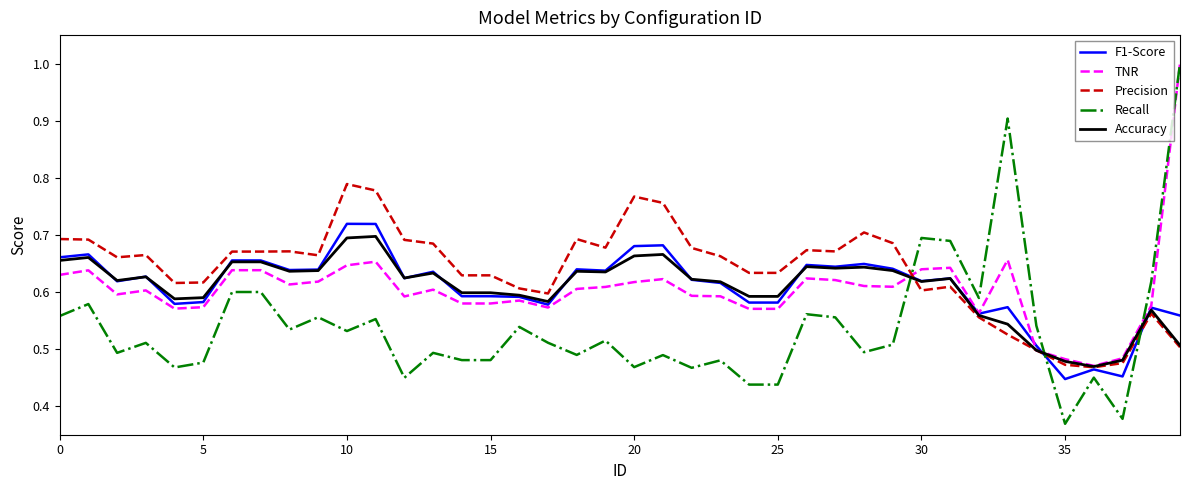

How many times do F1-Score and Recall cross each other?

3